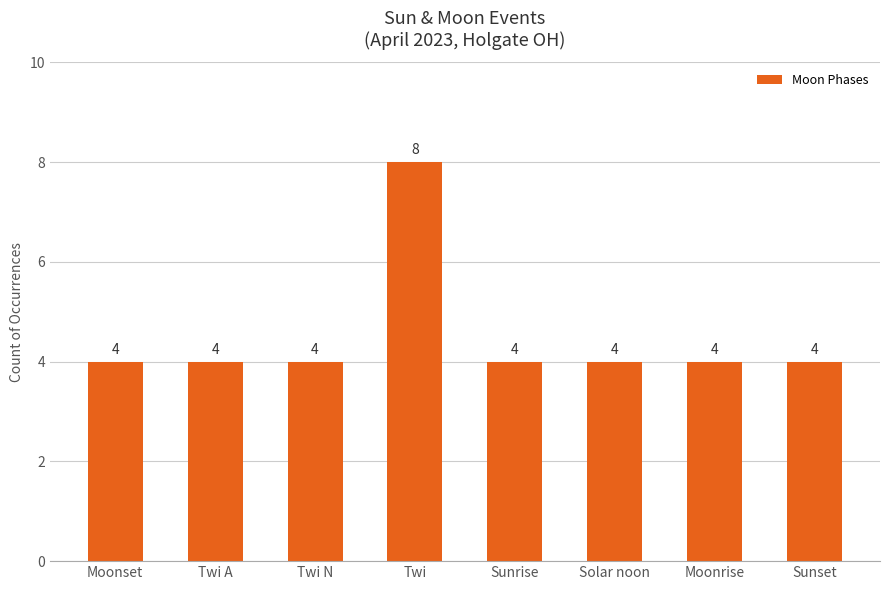

How many values are between 4 and 5?

7